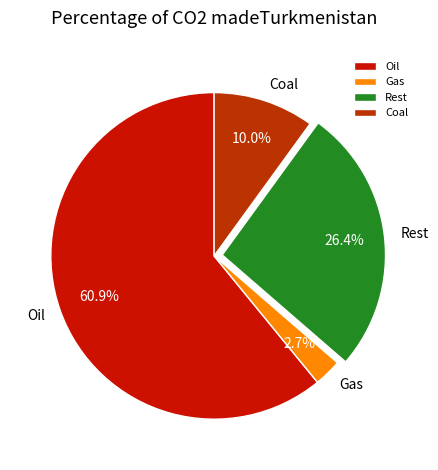

To the nearest percent, what is the difference between the largest and smallest slice percentages?

58%